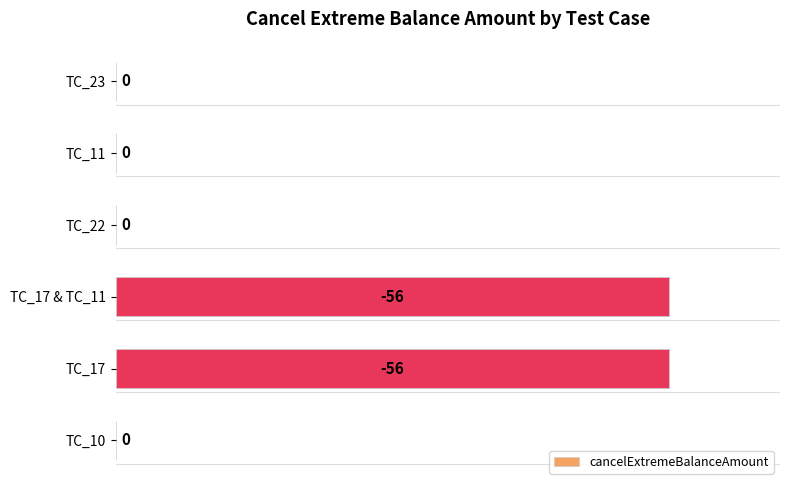

How many data points does each series have?

6